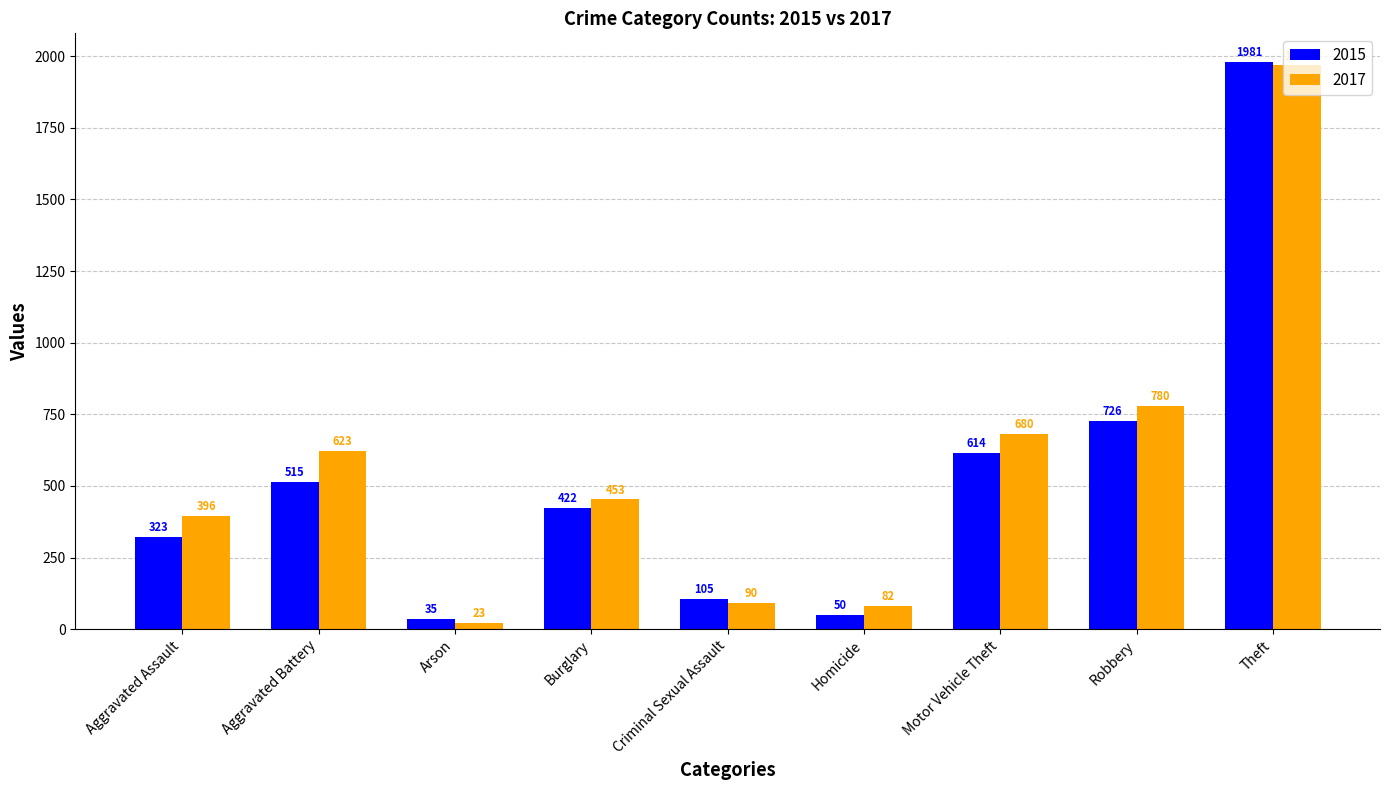

True or false: 2017 has a value of 1968 at Theft.

True